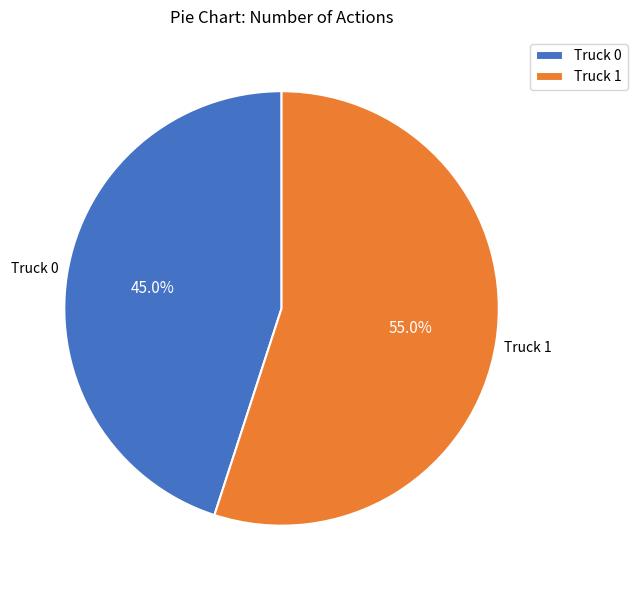

To the nearest percent, what portion does Truck 1 represent?

55%